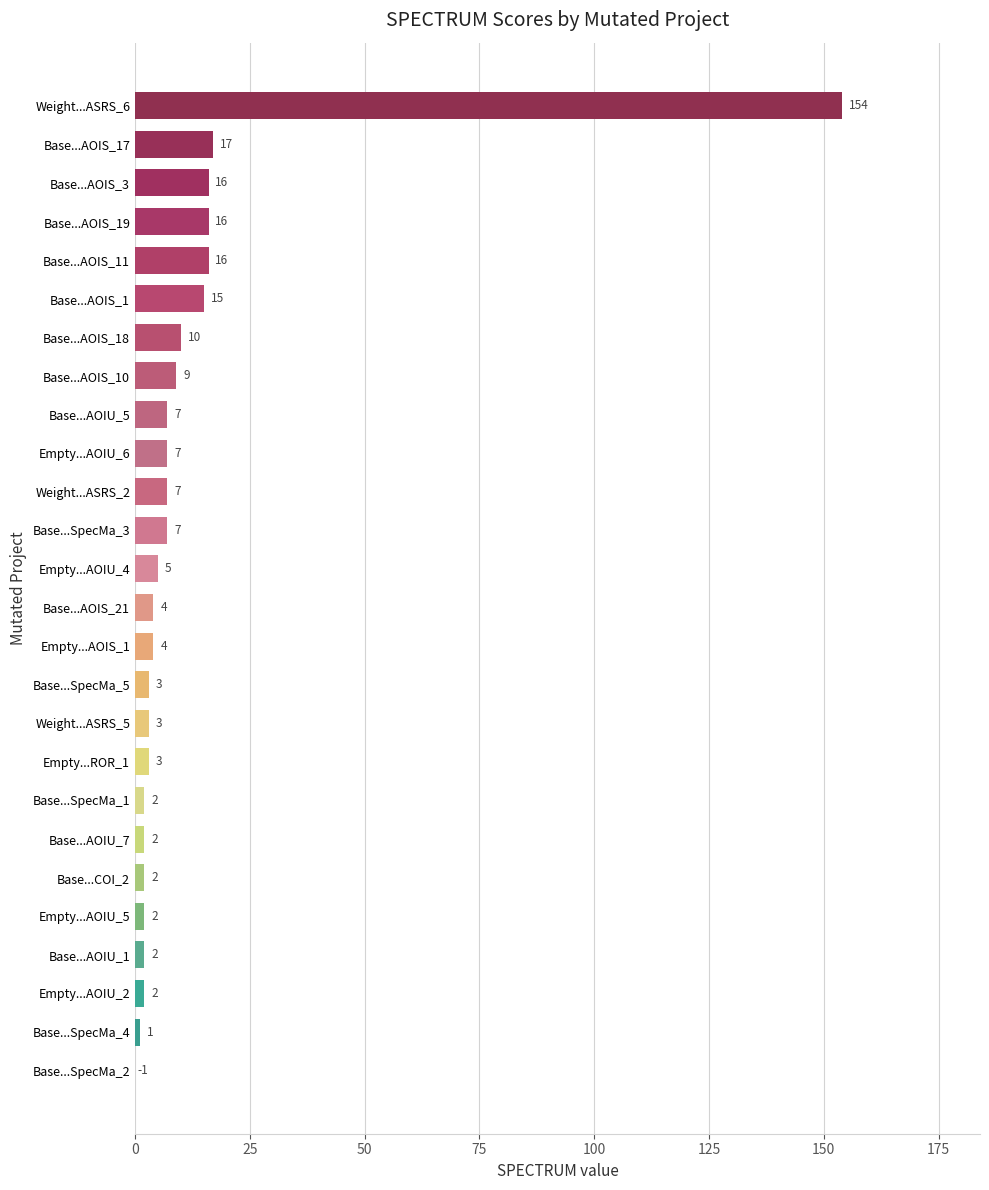

What is the smallest value displayed?

-1